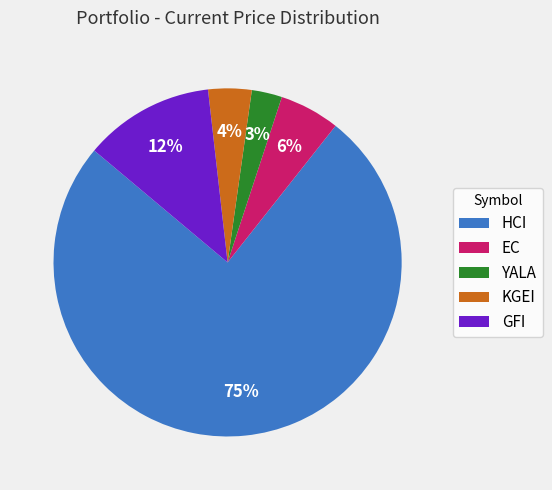

Count the number of slices in the pie.

5